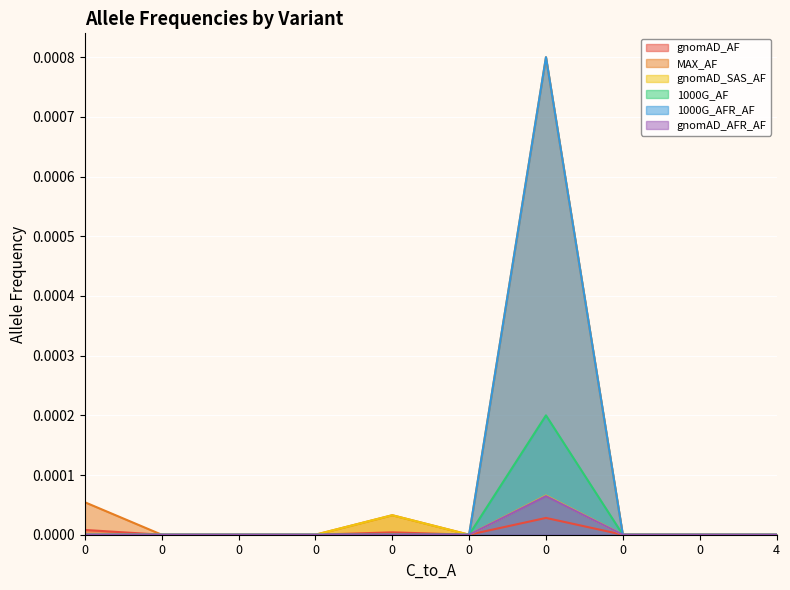

What are all the series names shown in the legend?

gnomAD_AF, MAX_AF, gnomAD_SAS_AF, 1000G_AF, 1000G_AFR_AF, gnomAD_AFR_AF